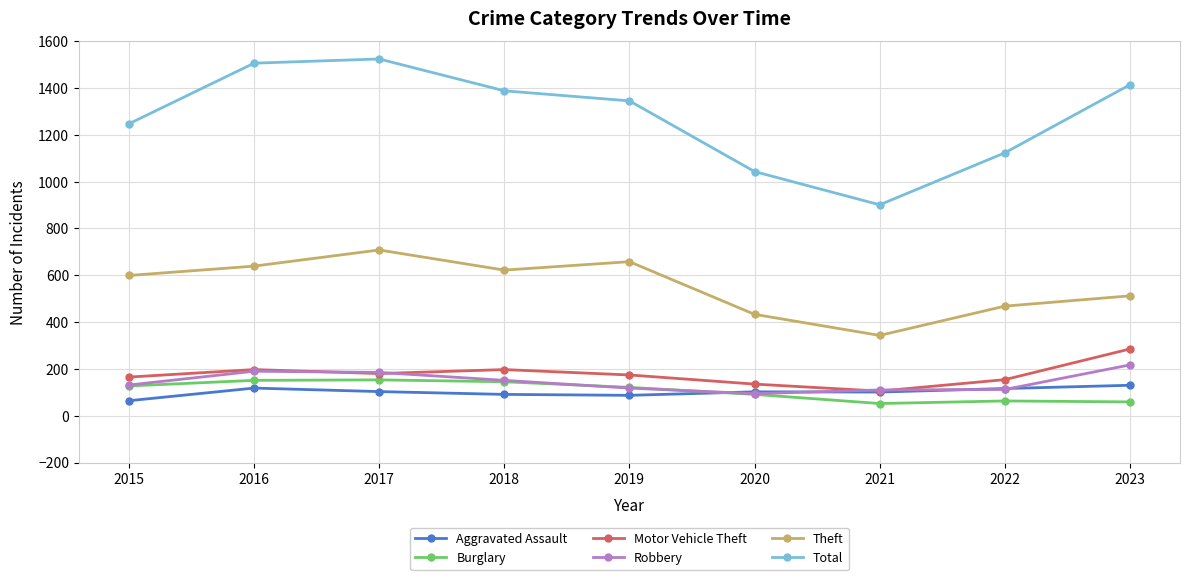

What is the total value across all series at 2019?

2503